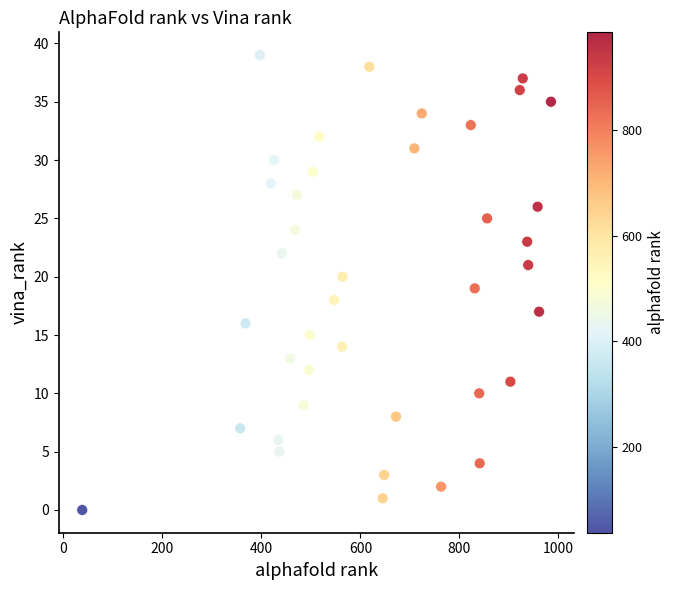

What is the range of Y values (max minus min)?

39